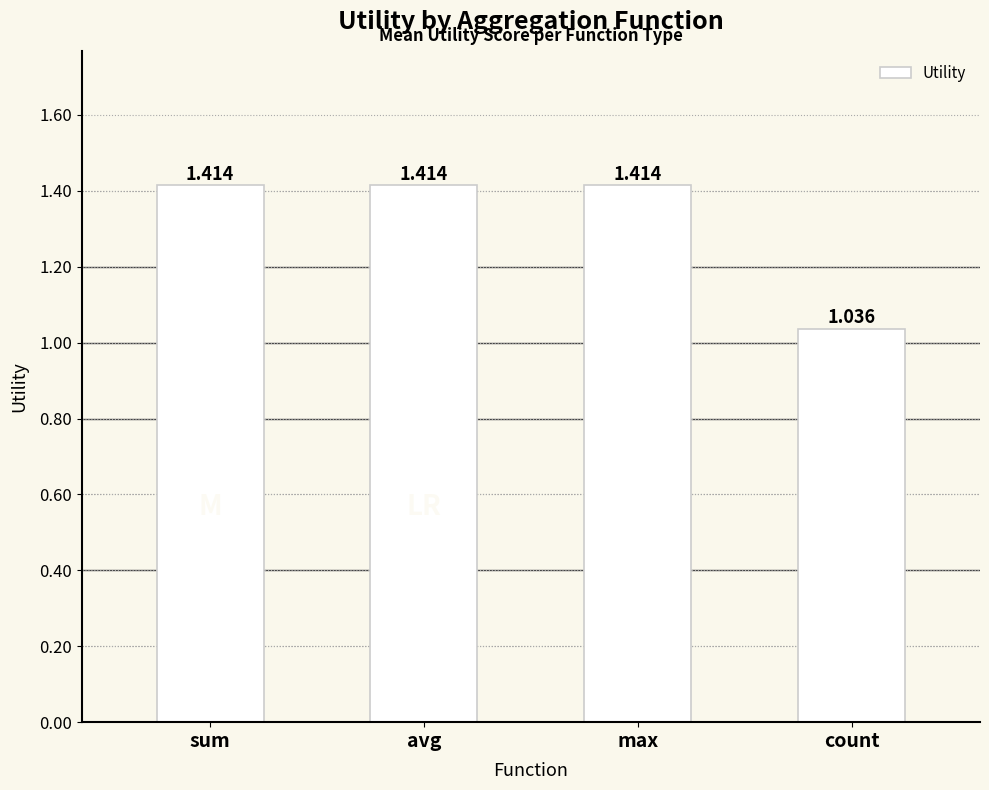

Between count and max, which is larger?

max